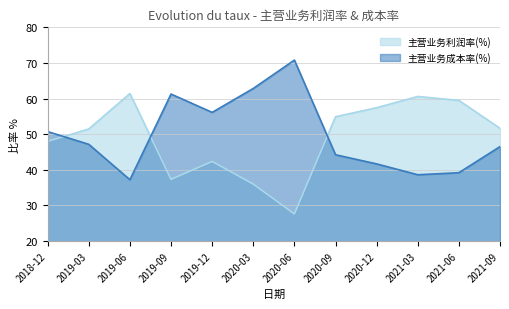

What is the lowest value of the 主营业务利润率(%) series?

27.6